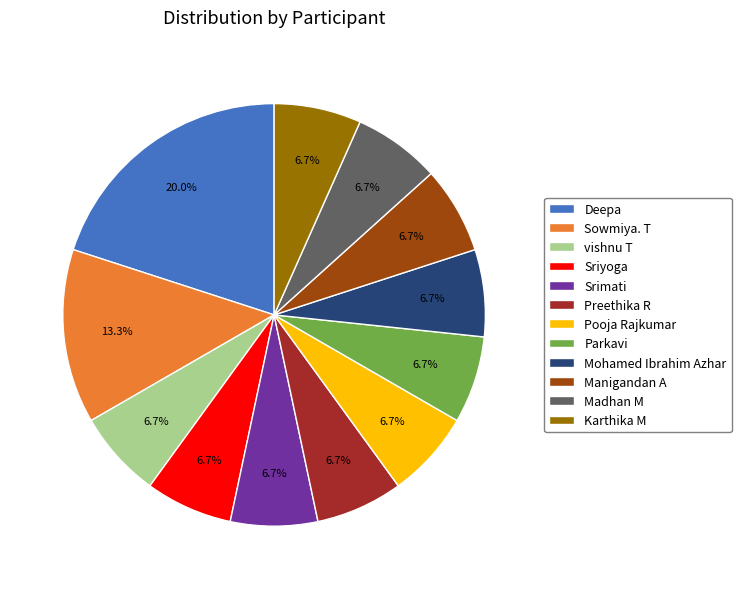

To the nearest percent, what is the difference between the largest and smallest slice percentages?

13%